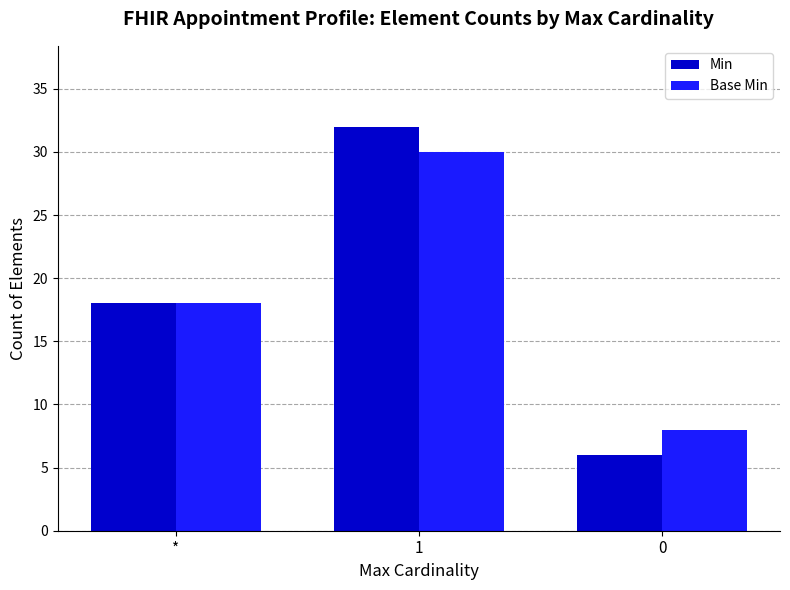

How many groups of bars are there?

3